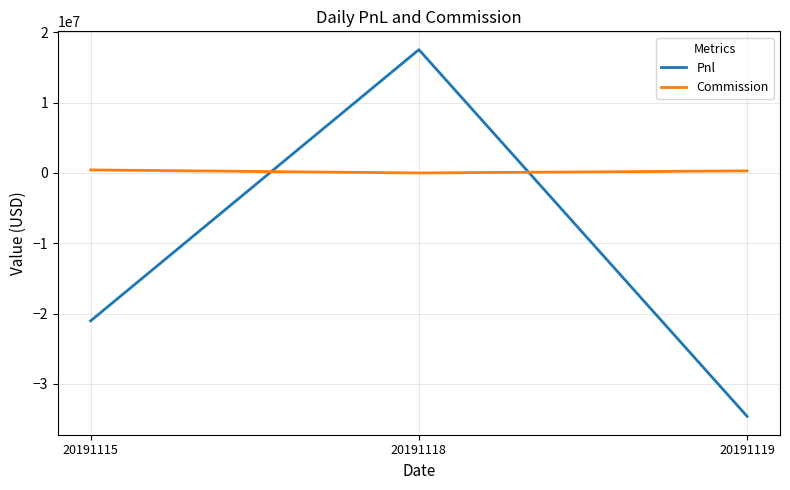

Where does the Commission series first go above 293671?

20191115